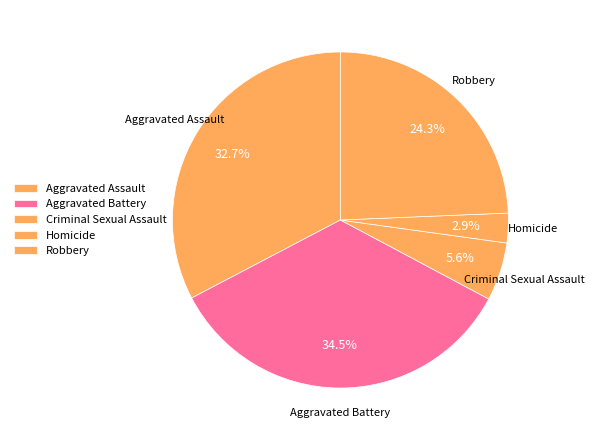

Between Aggravated Assault and Criminal Sexual Assault, which is larger?

Aggravated Assault